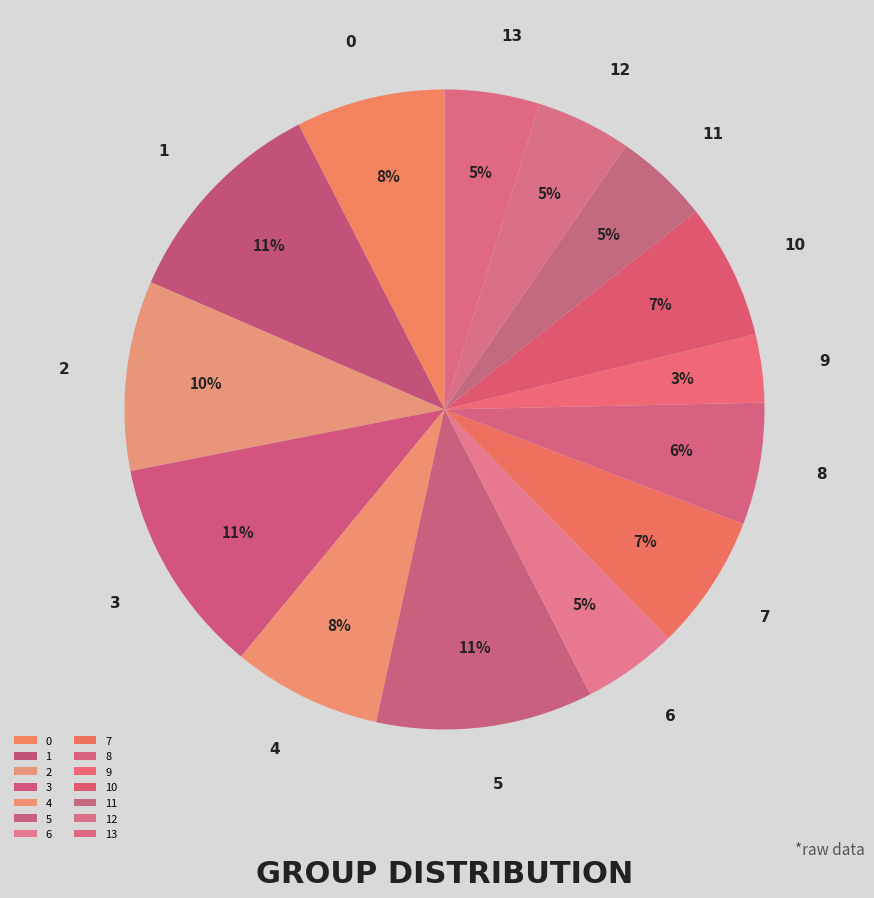

What percentage is the 5 slice, to the nearest percent?

11%